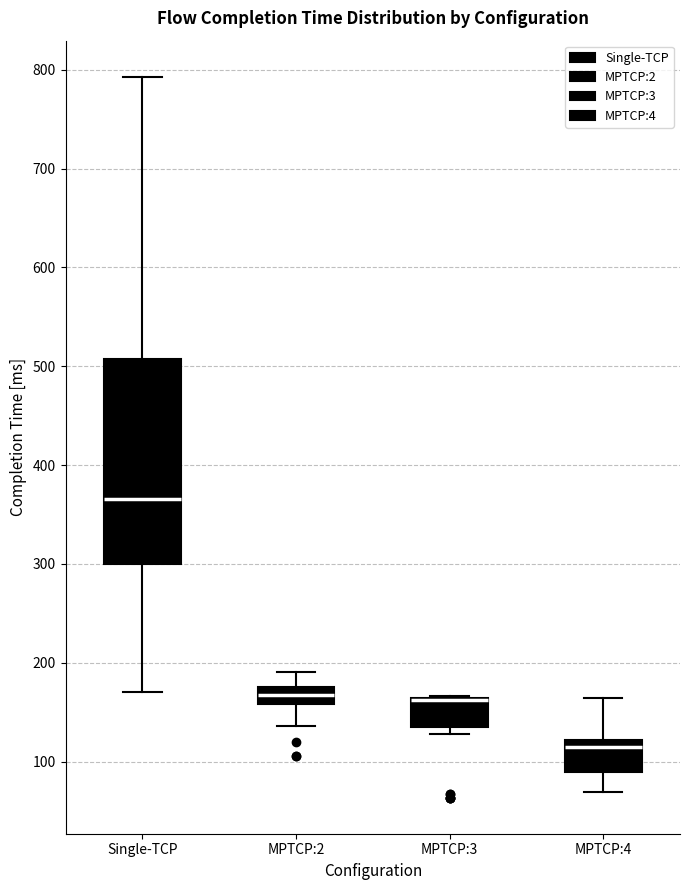

Where is the lower edge of the box for MPTCP:3 on the y-axis? The values are not printed on the chart, so give them approximately, as read against the axis.

130